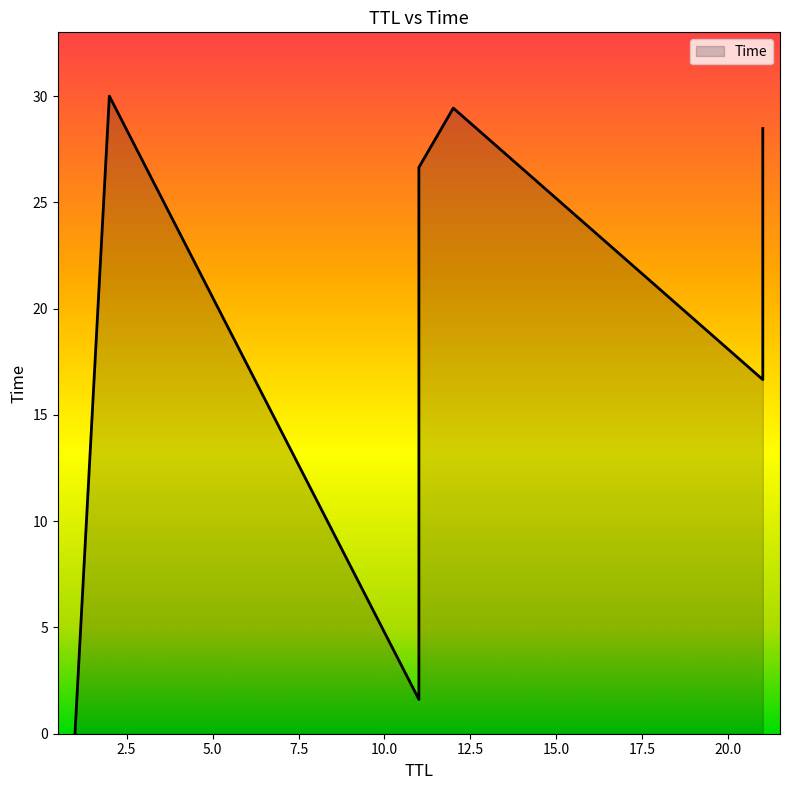

What is the value of the 9th point from the left?

28.5